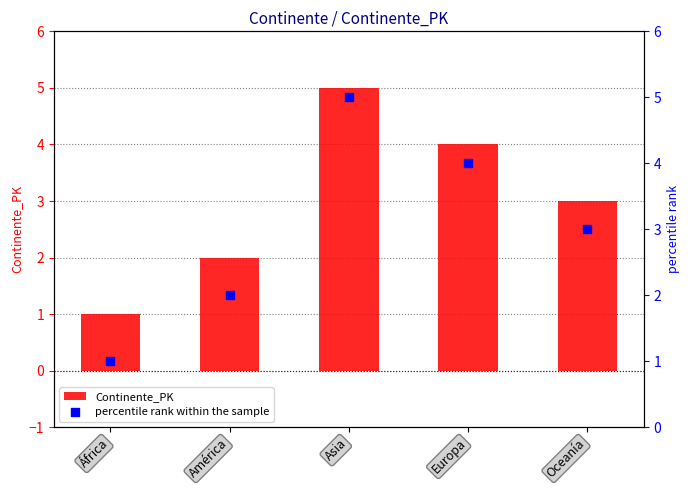

What is the total value across all series at Asia?

10